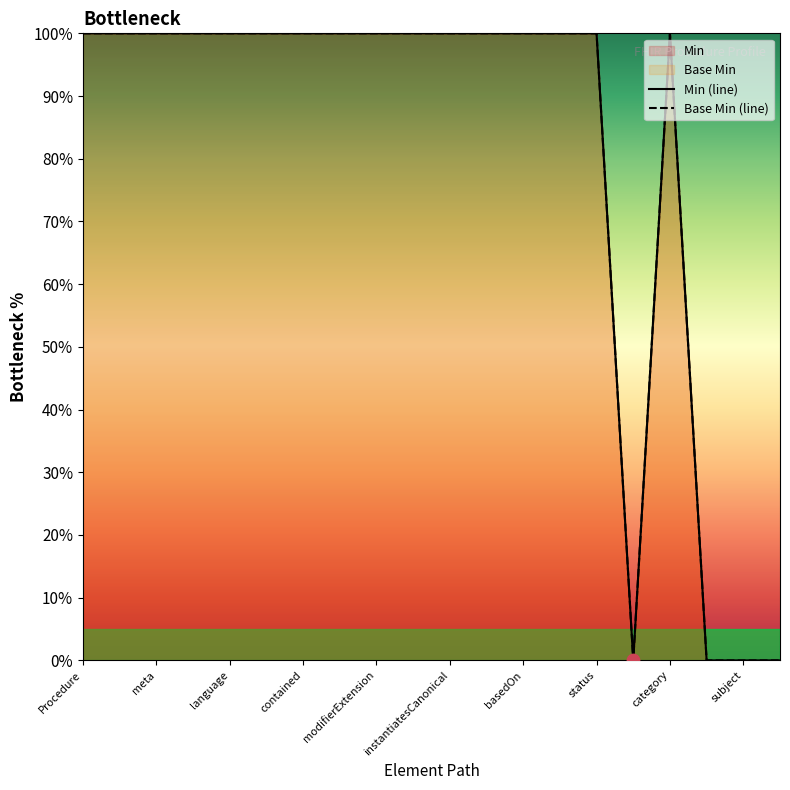

At which category is the sum across all series the highest?

Procedure